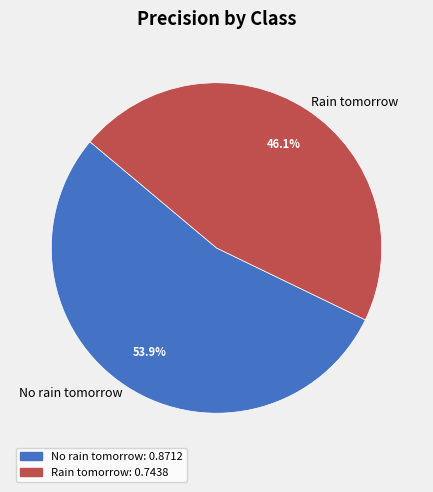

Between No rain tomorrow and Rain tomorrow, which is larger?

No rain tomorrow